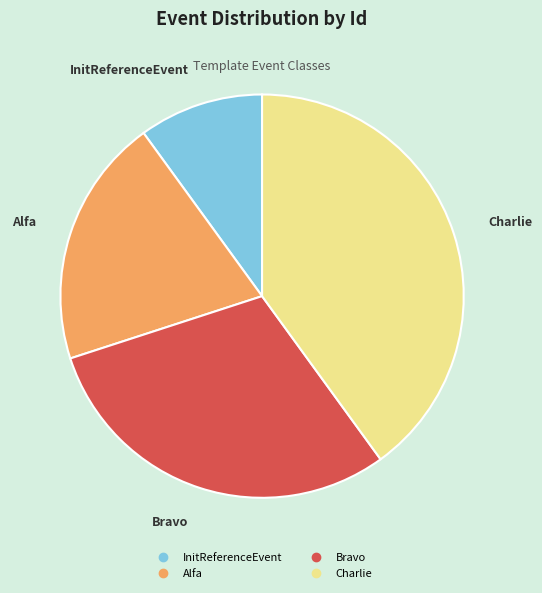

Does Bravo account for over 50% of the chart?

No